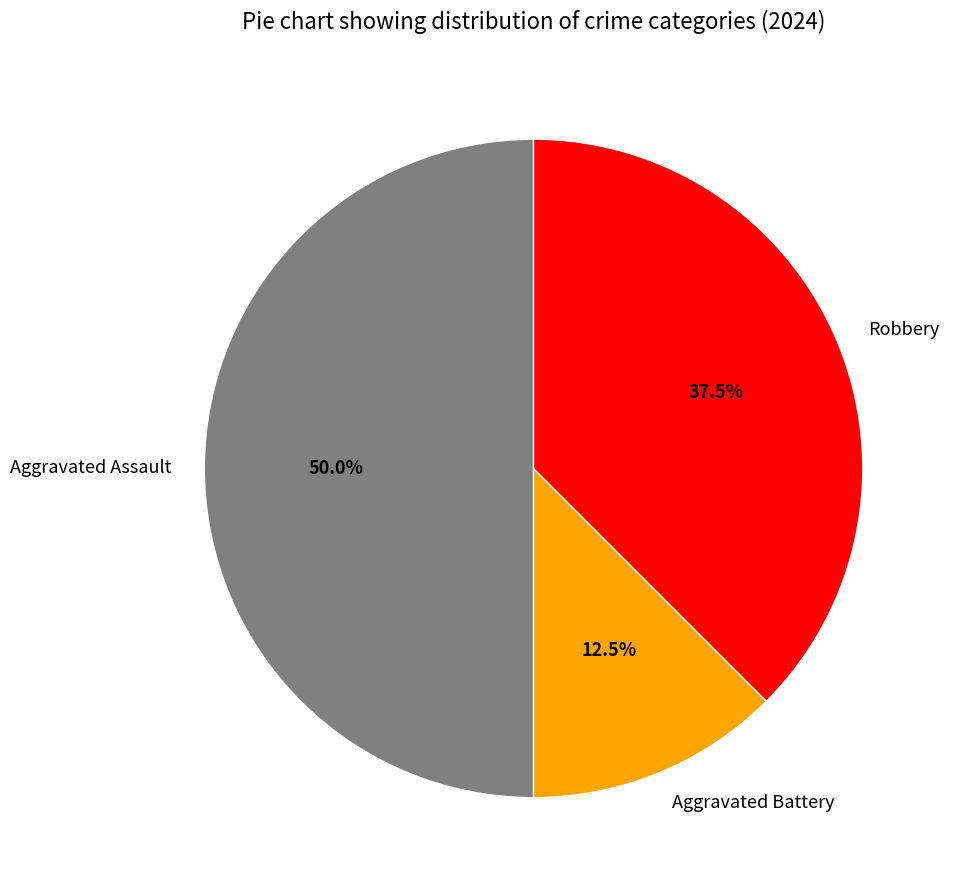

Which category has the biggest portion of the pie?

Aggravated Assault